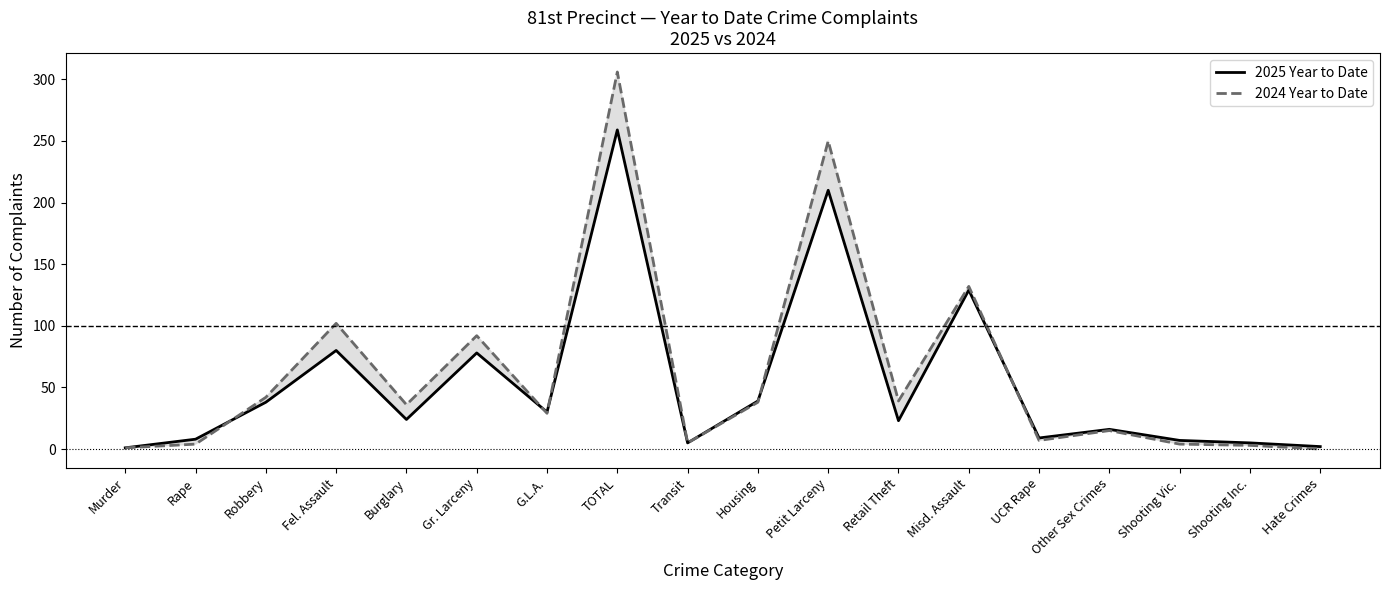

How many interior local peaks does the 2025 Year to Date series have?

6